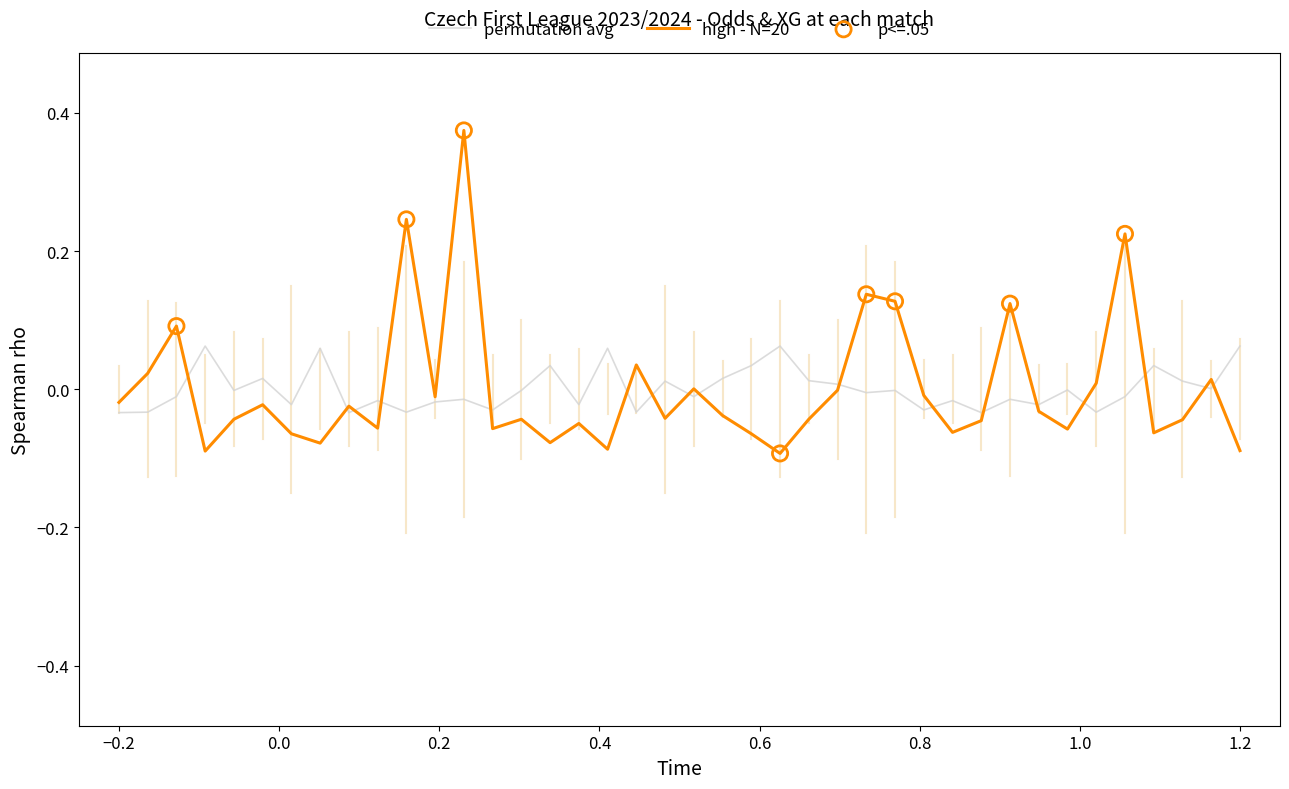

Which series has the widest spread of values?

high - N=20